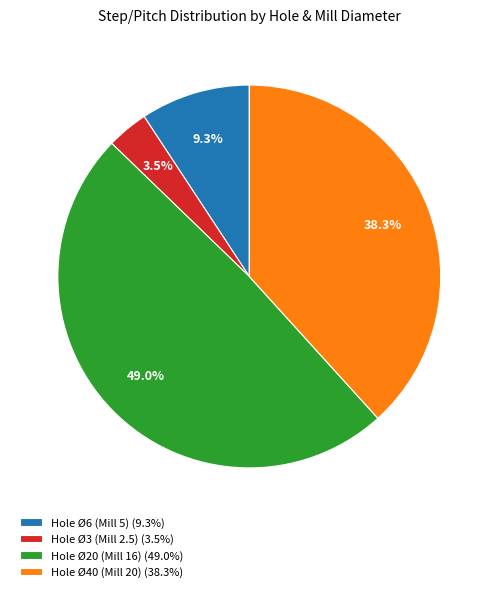

Does any single category account for the majority?

No